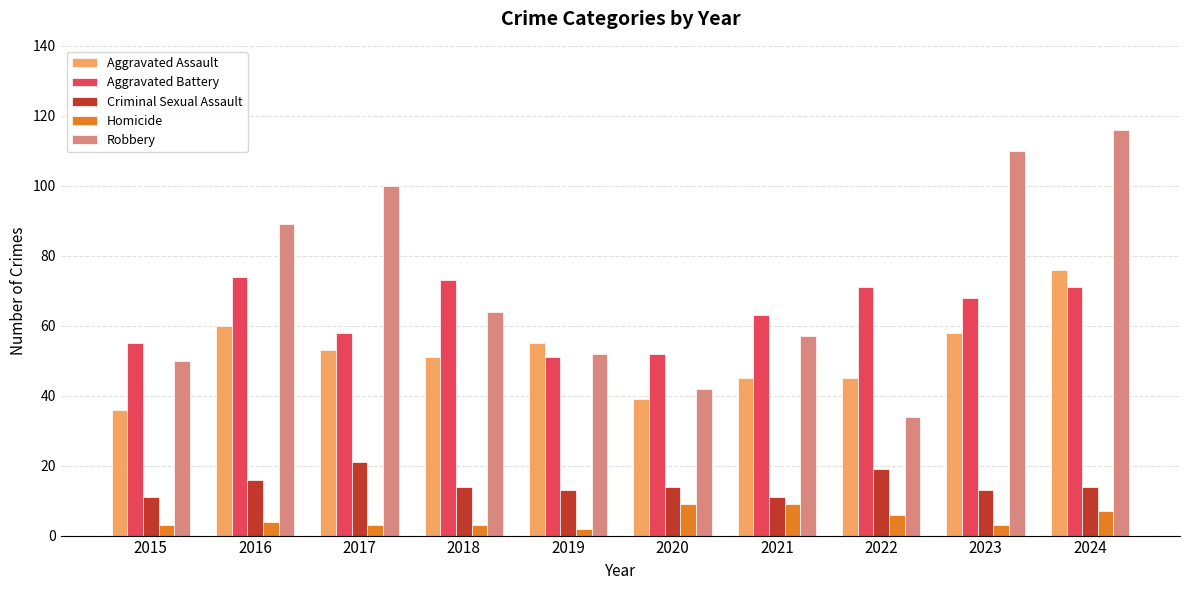

At which category is the sum across all series the highest?

2024